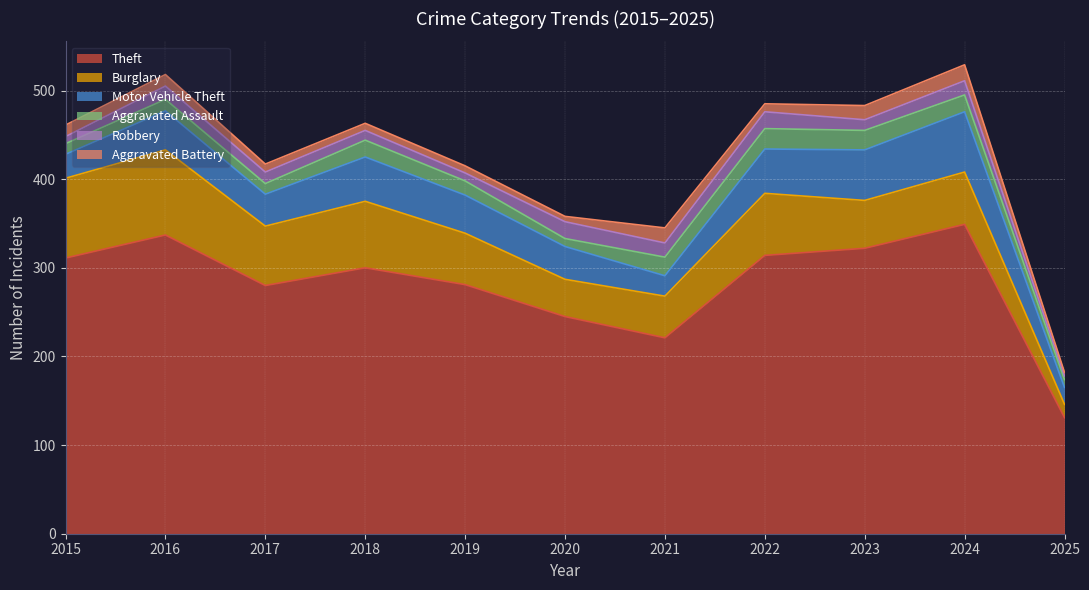

What are all the series names shown in the legend?

Theft, Burglary, Motor Vehicle Theft, Aggravated Assault, Robbery, Aggravated Battery